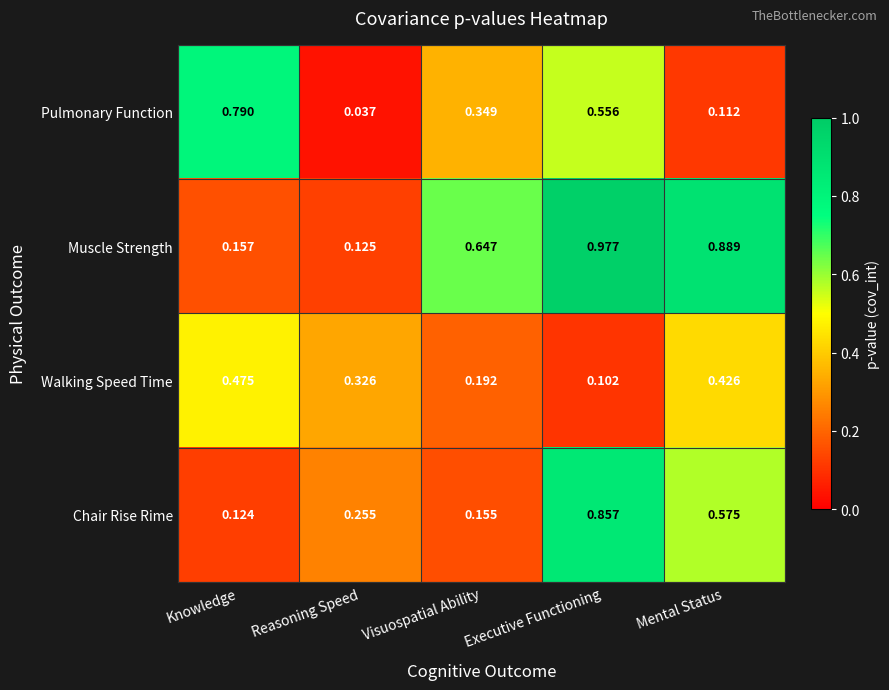

Which series has the largest range (max minus min)?

Muscle Strength